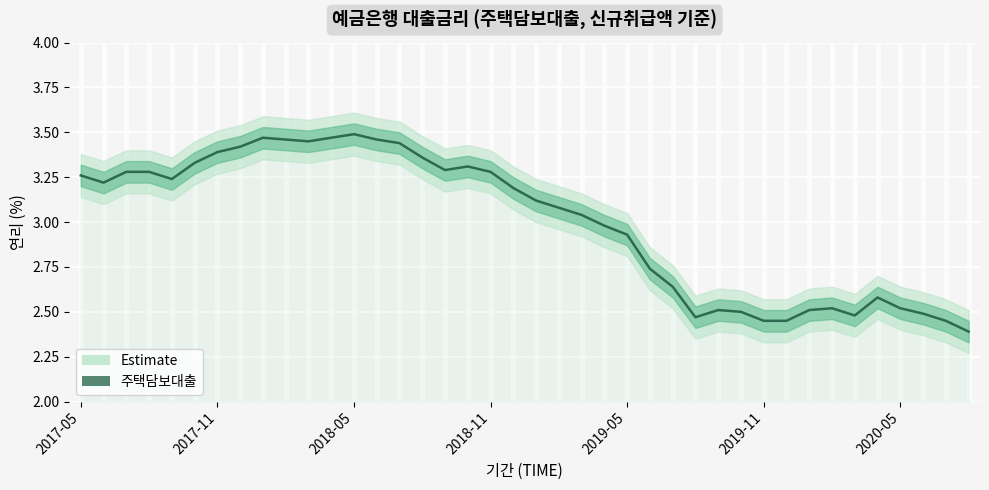

The value at 20 is 3.1. True or false?

True